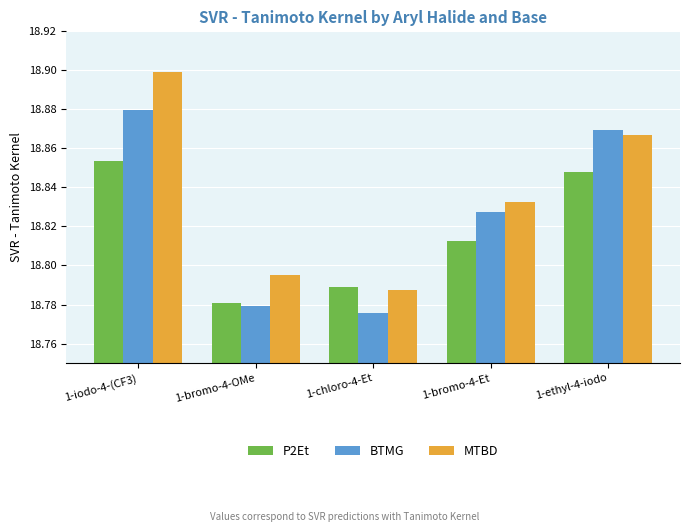

What is the label of the 2nd bar from the left?

1-bromo-4-OMe